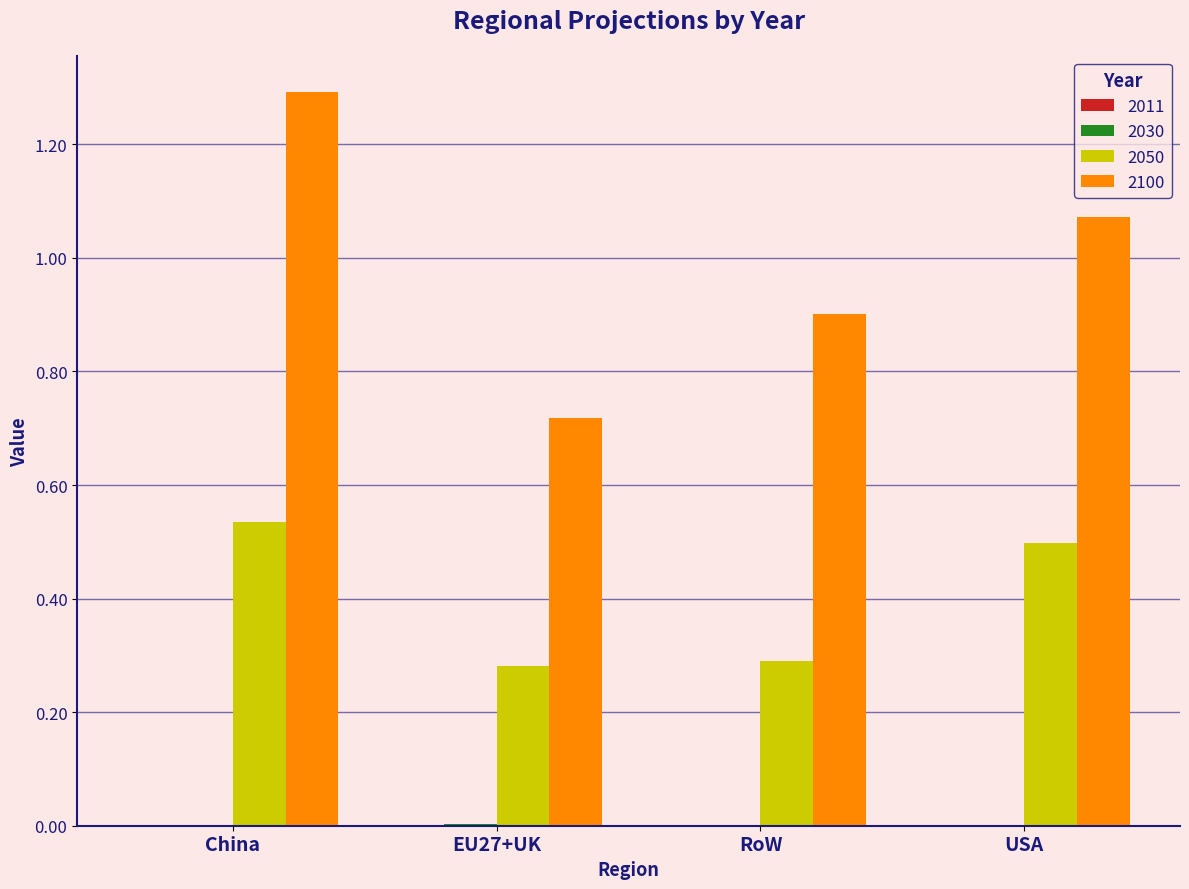

Which series has the largest range (max minus min)?

2100